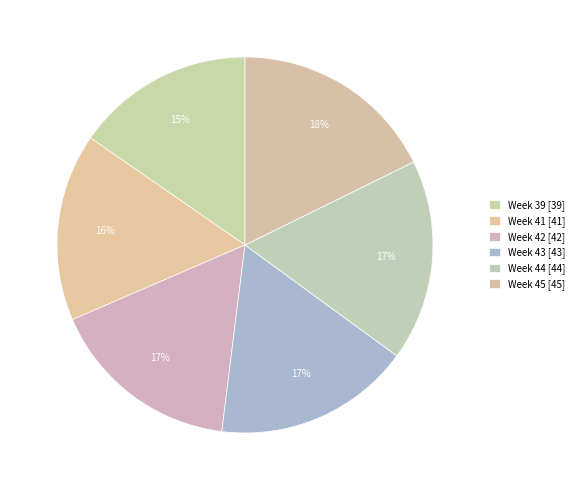

Is the sum of Week 42 and Week 45 greater than half?

No